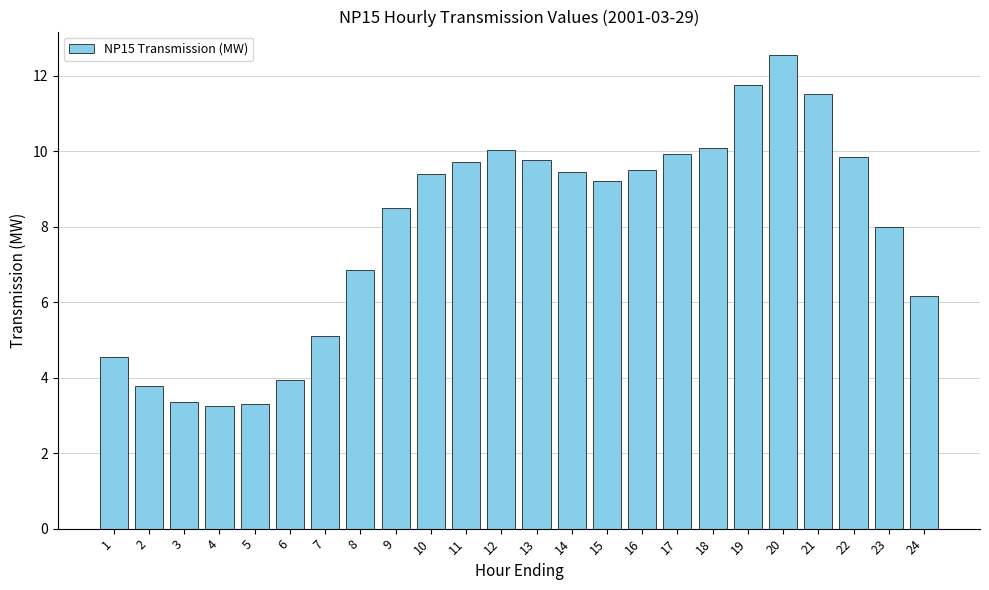

Count the number of categories in the chart.

24